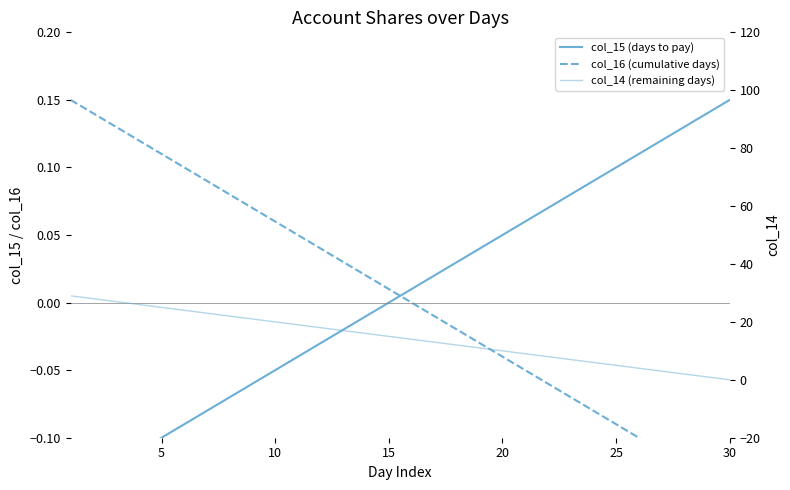

What is the value of the col_14 (remaining days) point at the 17th from the left?

13.0